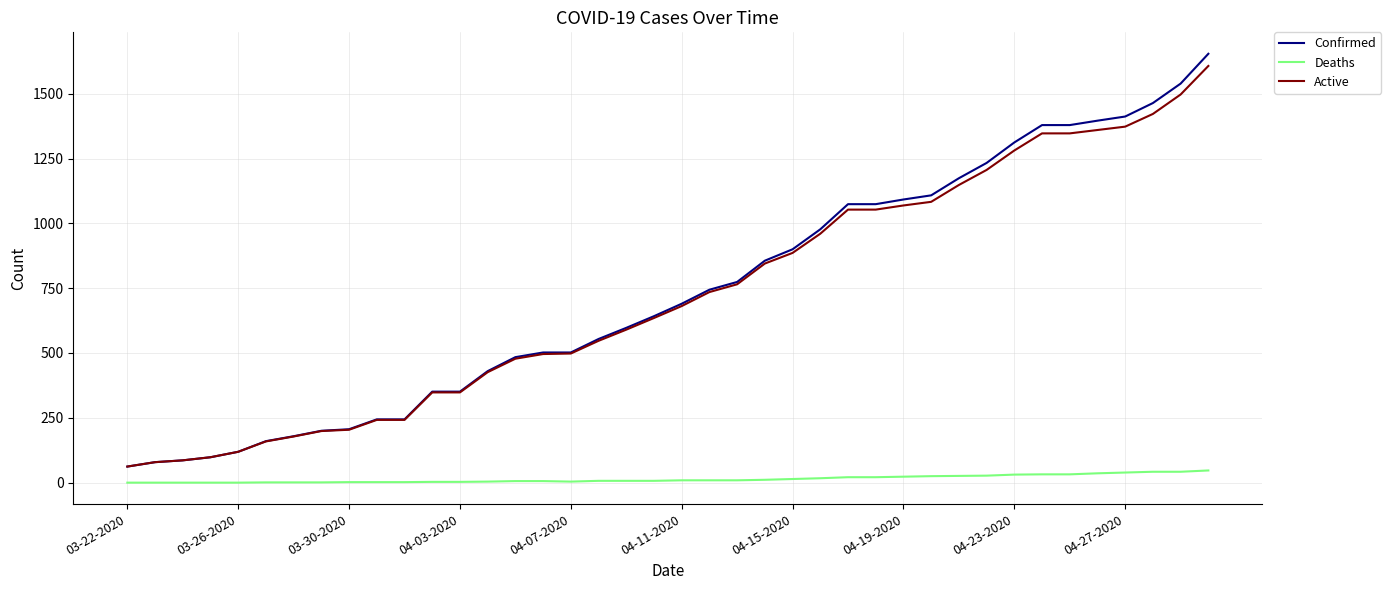

What is the maximum value for Confirmed?

1654